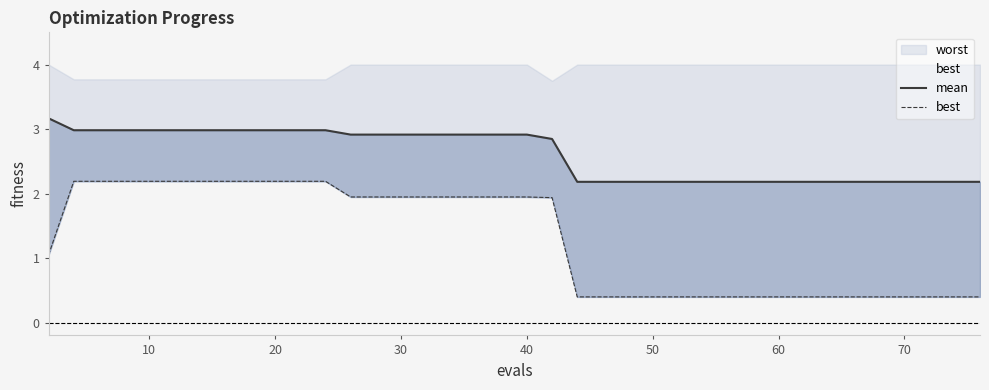

What is the difference between the second highest and second lowest values in the mean series?

0.8